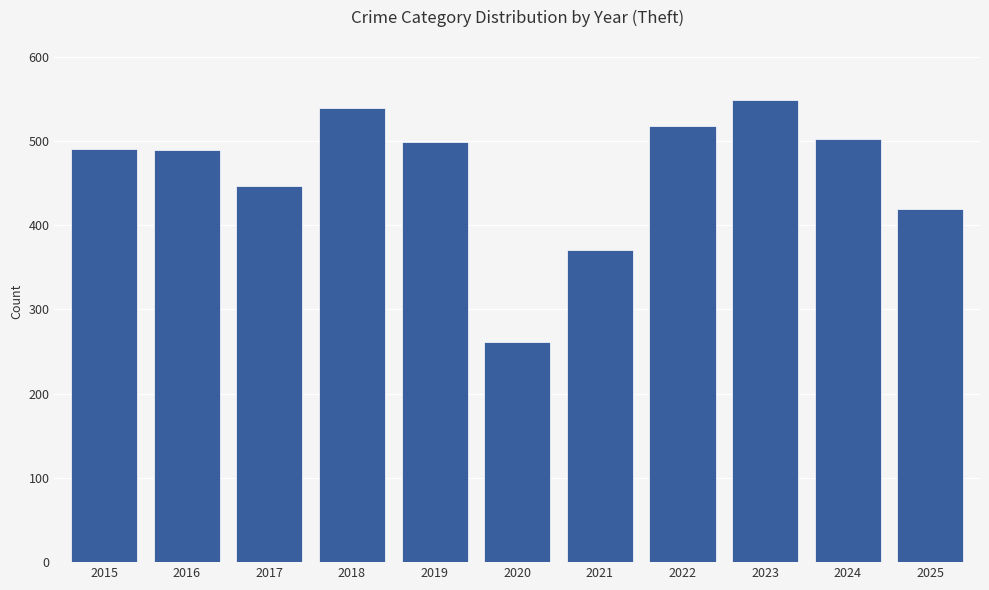

Approximately how many times larger is the value at 2021 compared to 2017?

0.8